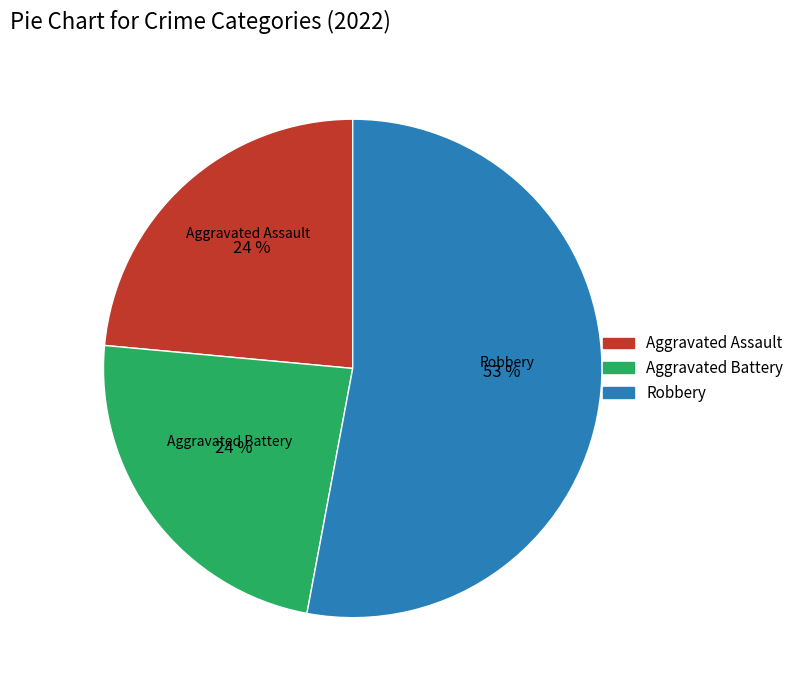

Which slice is the largest?

Robbery